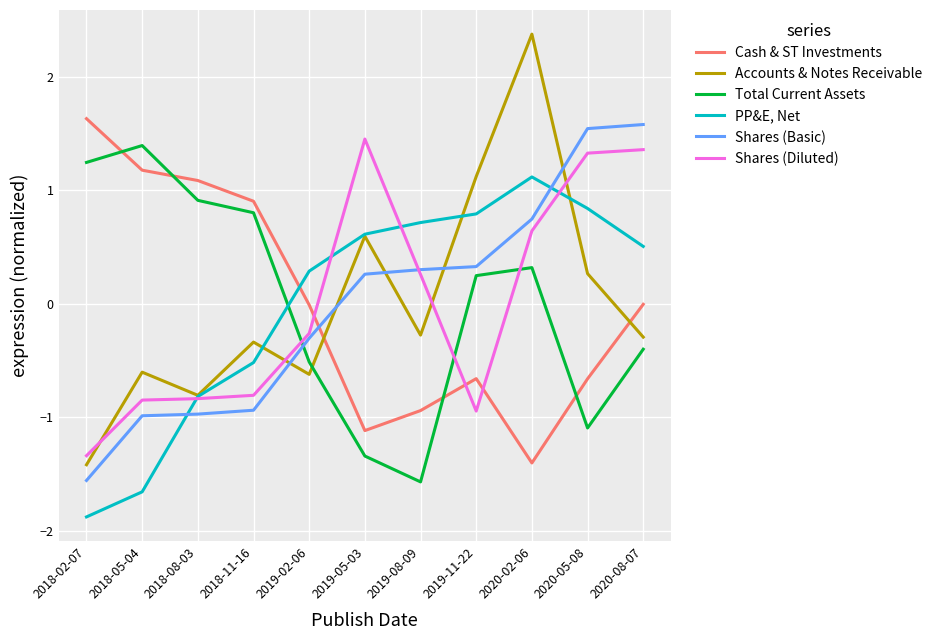

What position from the right is 2018-08-03?

9